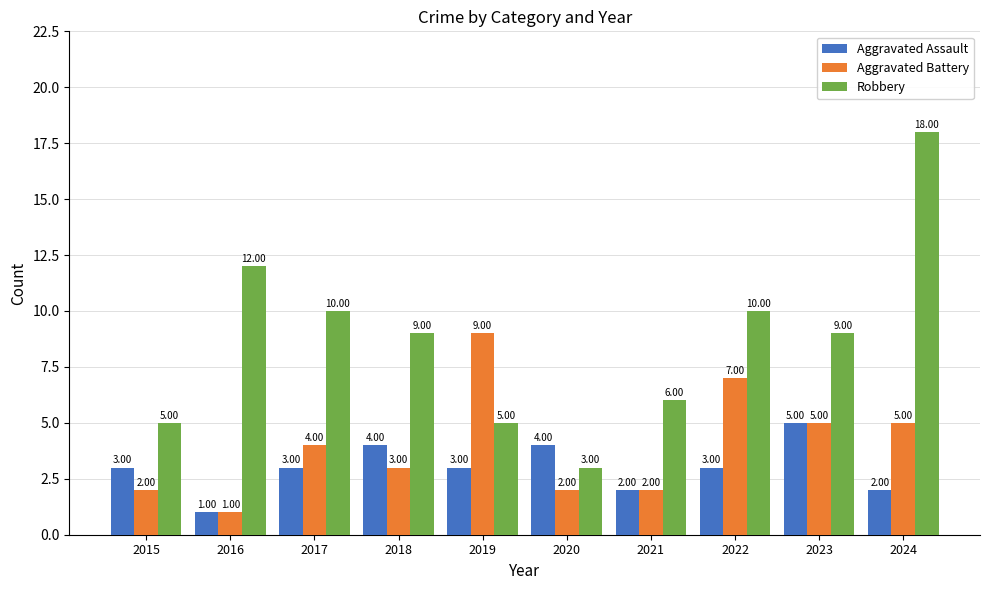

How many values in the Robbery series are below 9?

4